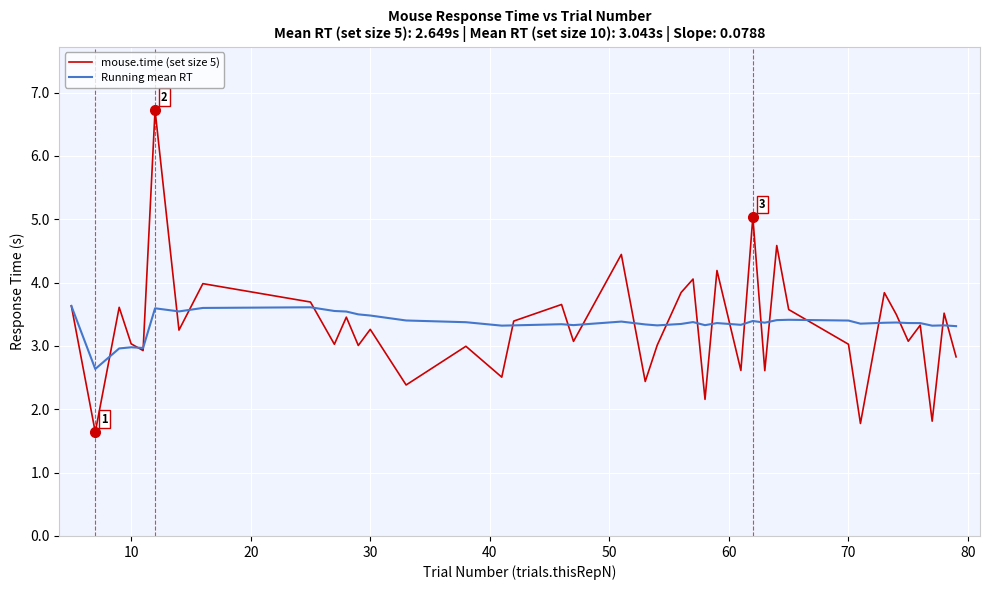

Which series has the widest spread of values?

mouse.time (set size 5)